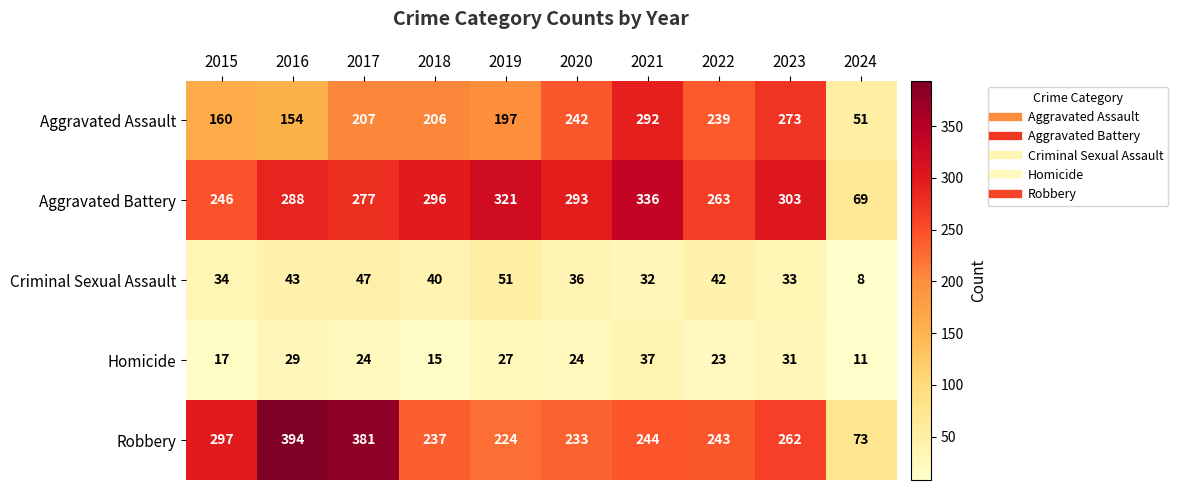

What is the sum of all Criminal Sexual Assault values?

366